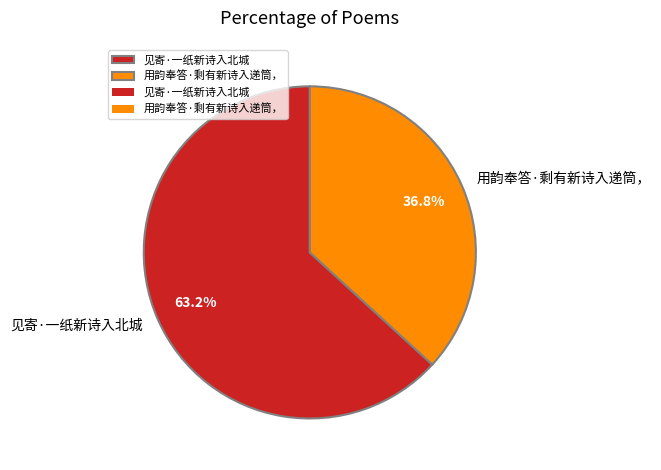

What is the largest slice in the pie chart?

见寄·一纸新诗入北城